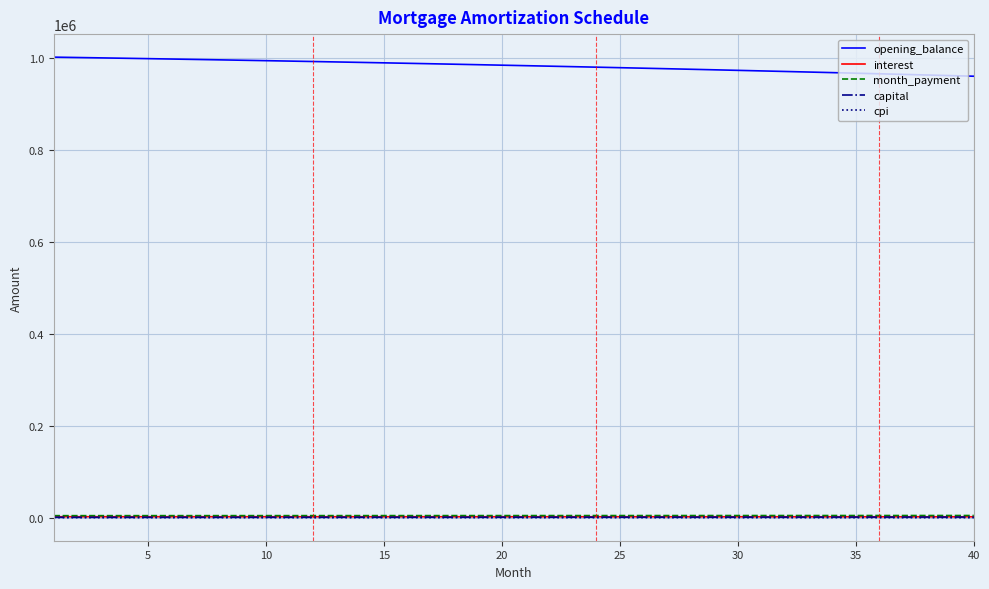

Which series has the largest total across all categories?

opening_balance